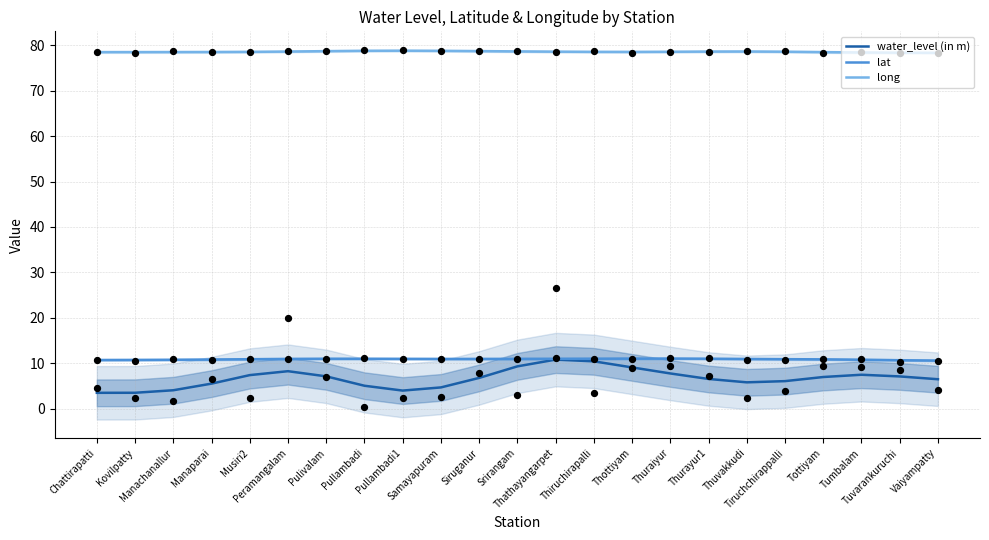

Which series reaches the minimum Y coordinate?

water_level (in m)